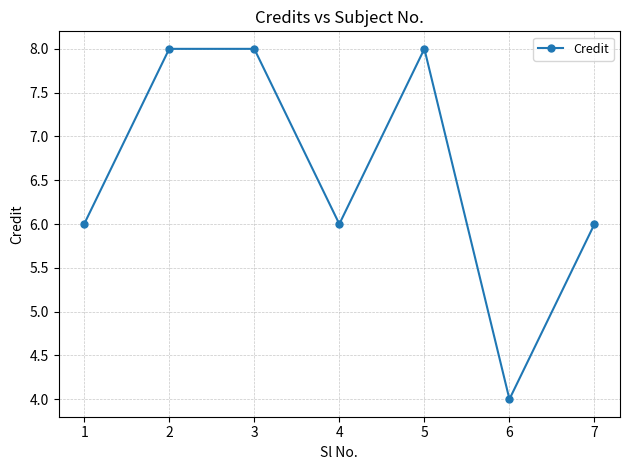

What value does the data have at 4?

6